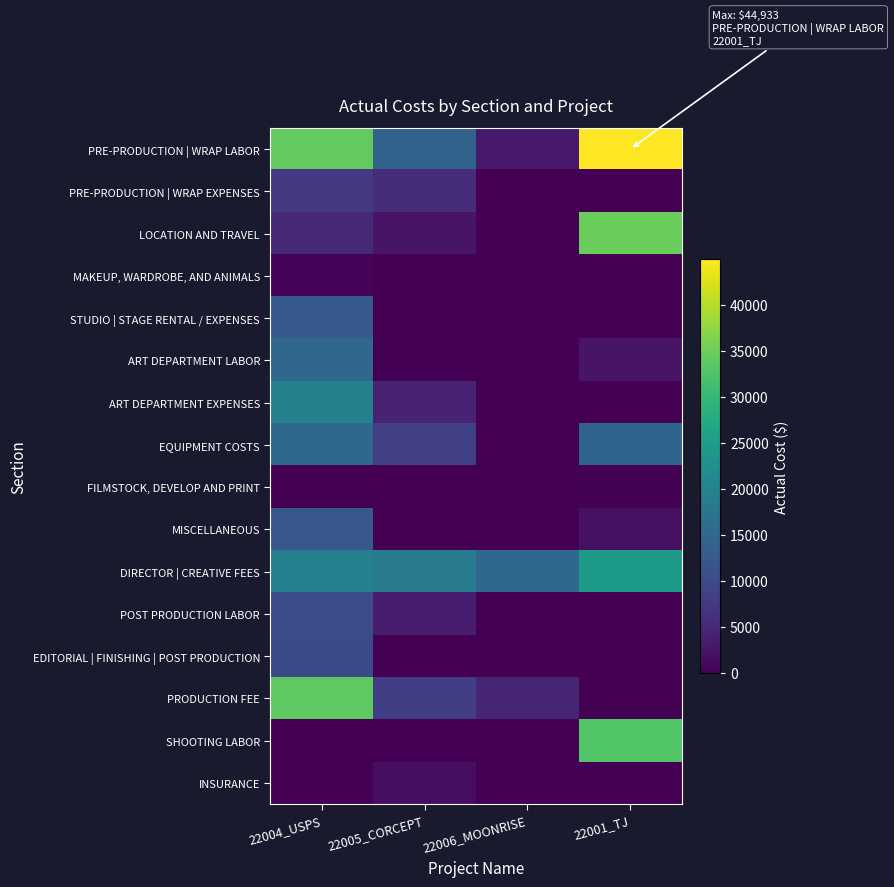

Reading left to right, transcribe all the data shown in this chart.

PRE-PRODUCTION | WRAP LABOR: 22004_USPS=34216.0	22005_CORCEPT=14359.5	22006_MOONRISE=3000.0	22001_TJ=44933.3
PRE-PRODUCTION | WRAP EXPENSES: 22004_USPS=7460.4	22005_CORCEPT=5769.1	22006_MOONRISE=0.0	22001_TJ=0.0
LOCATION AND TRAVEL: 22004_USPS=5166.8	22005_CORCEPT=2453.7	22006_MOONRISE=0.0	22001_TJ=34587.1
MAKEUP, WARDROBE, AND ANIMALS: 22004_USPS=441.9	22005_CORCEPT=150.0	22006_MOONRISE=0.0	22001_TJ=0.0
STUDIO | STAGE RENTAL / EXPENSES: 22004_USPS=12650.0	22005_CORCEPT=0.0	22006_MOONRISE=0.0	22001_TJ=0.0
ART DEPARTMENT LABOR: 22004_USPS=14866.7	22005_CORCEPT=0.0	22006_MOONRISE=0.0	22001_TJ=2356.0
ART DEPARTMENT EXPENSES: 22004_USPS=19804.1	22005_CORCEPT=4450.6	22006_MOONRISE=0.0	22001_TJ=0.0
EQUIPMENT COSTS: 22004_USPS=15192.5	22005_CORCEPT=8464.3	22006_MOONRISE=0.0	22001_TJ=14557.7
FILMSTOCK, DEVELOP AND PRINT: 22004_USPS=0.0	22005_CORCEPT=0.0	22006_MOONRISE=0.0	22001_TJ=300.0
MISCELLANEOUS: 22004_USPS=12232.2	22005_CORCEPT=0.0	22006_MOONRISE=0.0	22001_TJ=2086.7
DIRECTOR | CREATIVE FEES: 22004_USPS=19375.0	22005_CORCEPT=18425.2	22006_MOONRISE=15000.0	22001_TJ=24500.0
POST PRODUCTION LABOR: 22004_USPS=10500.0	22005_CORCEPT=3500.0	22006_MOONRISE=0.0	22001_TJ=0.0
EDITORIAL | FINISHING | POST PRODUCTION: 22004_USPS=10099.0	22005_CORCEPT=0.0	22006_MOONRISE=0.0	22001_TJ=0.0
PRODUCTION FEE: 22004_USPS=33725.1	22005_CORCEPT=8271.0	22006_MOONRISE=4652.5	22001_TJ=0.0
SHOOTING LABOR: 22004_USPS=0.0	22005_CORCEPT=0.0	22006_MOONRISE=0.0	22001_TJ=32758.6
INSURANCE: 22004_USPS=0.0	22005_CORCEPT=1654.2	22006_MOONRISE=0.0	22001_TJ=0.0